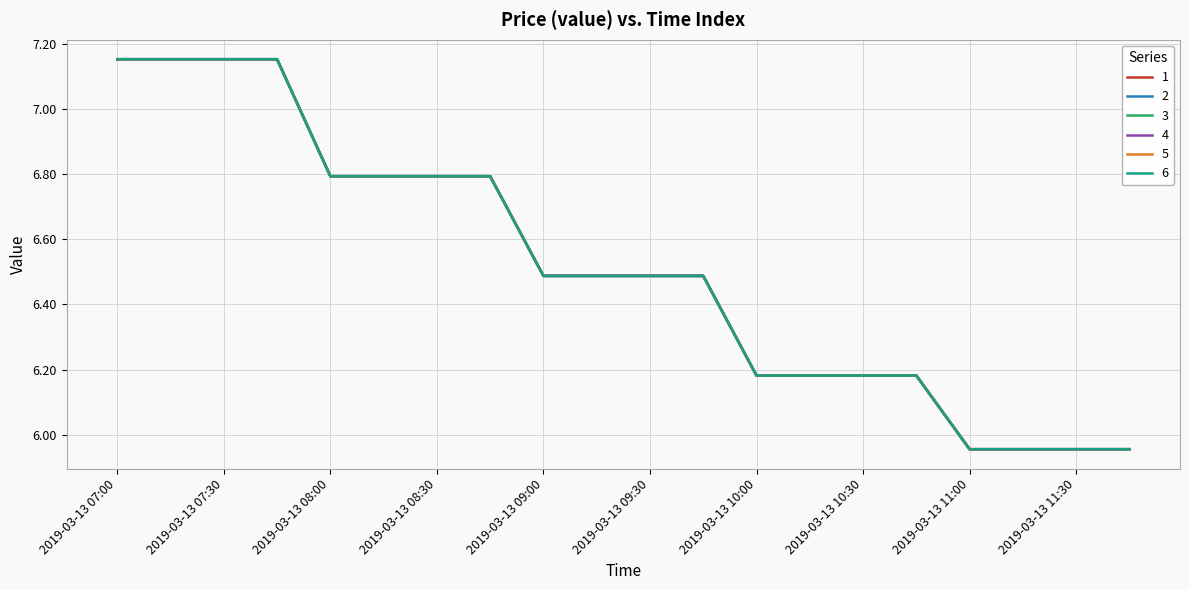

How many lines are shown in the chart?

6